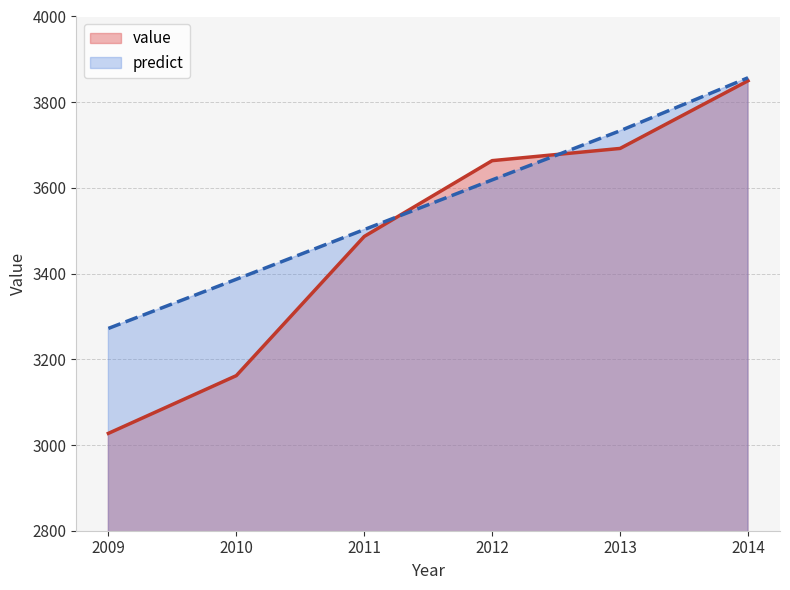

At which category is the sum across all series the highest?

2014